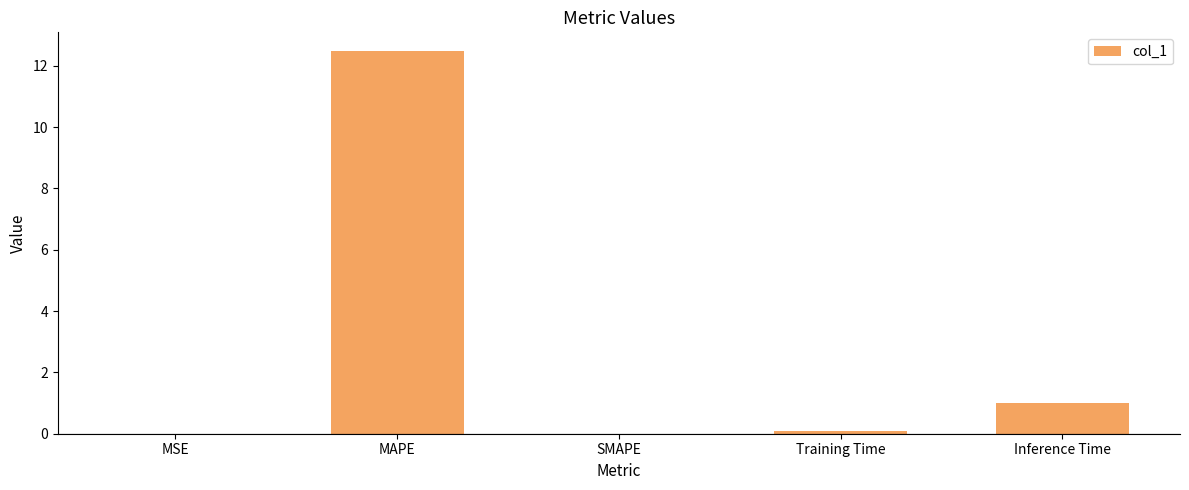

What is the maximum value shown in the chart?

12.5